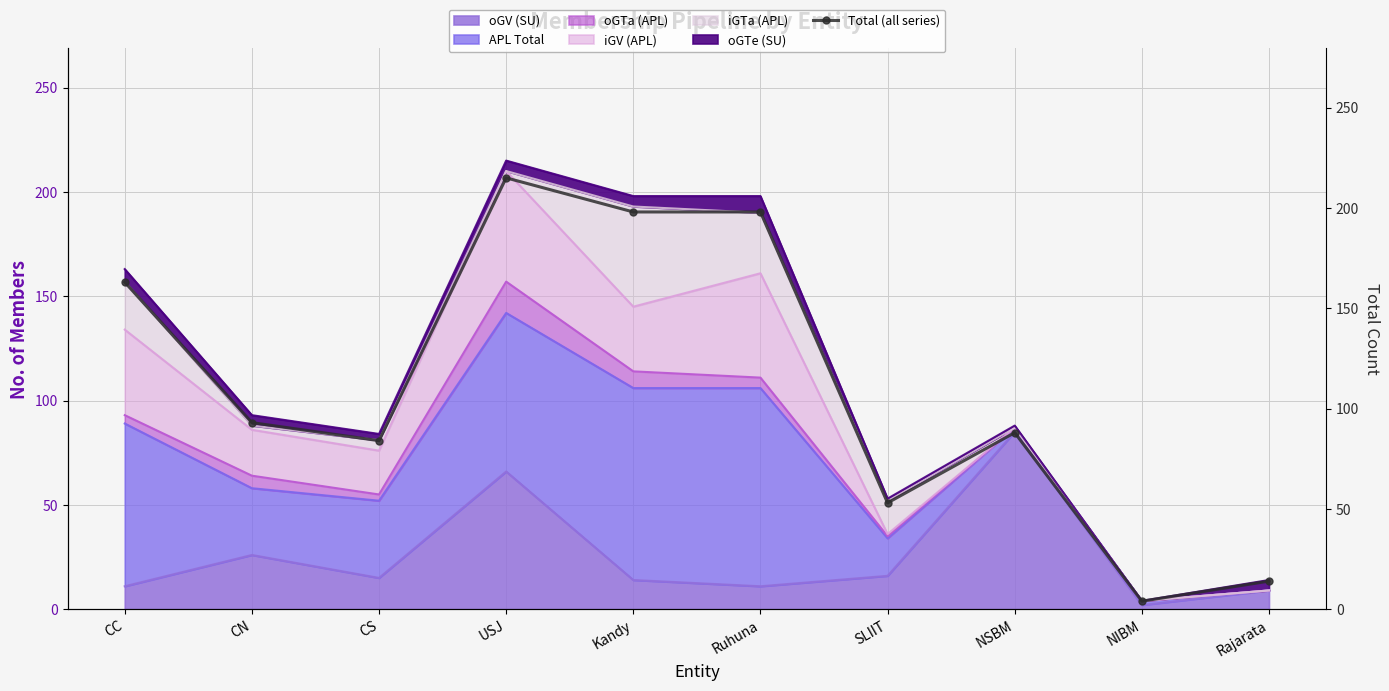

Is it true that the value at USJ is 215?

True